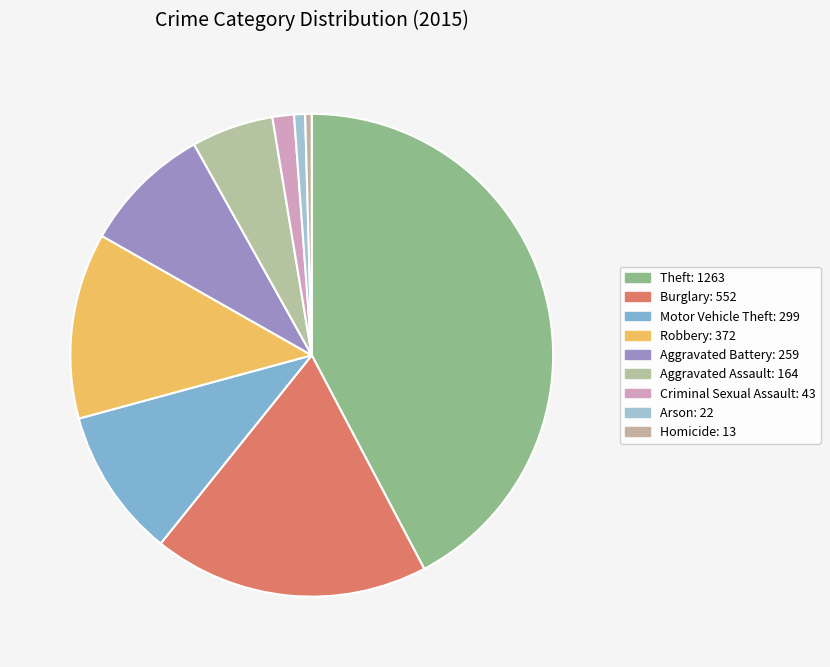

Is it true that Theft is 28% of the pie?

False